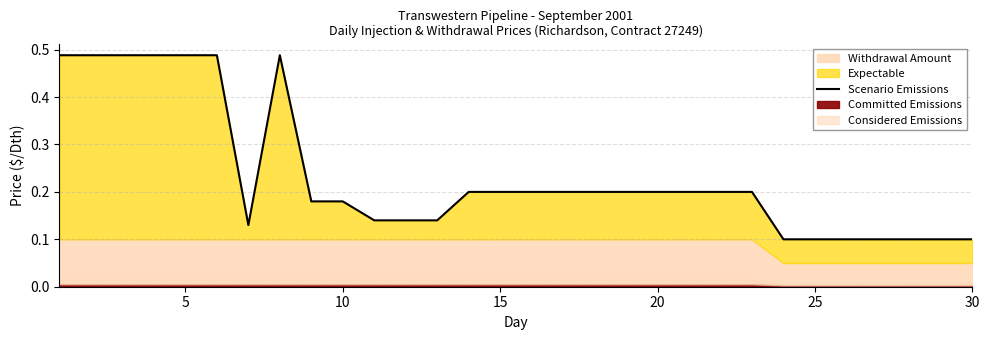

Reading left to right, what are all the values shown in this chart?

0.5	0.5	0.5	0.5	0.5	0.5	0.1	0.5	0.2	0.2	0.1	0.1	0.1	0.2	0.2	0.2	0.2	0.2	0.2	0.2	0.2	0.2	0.2	0.1	0.1	0.1	0.1	0.1	0.1	0.1